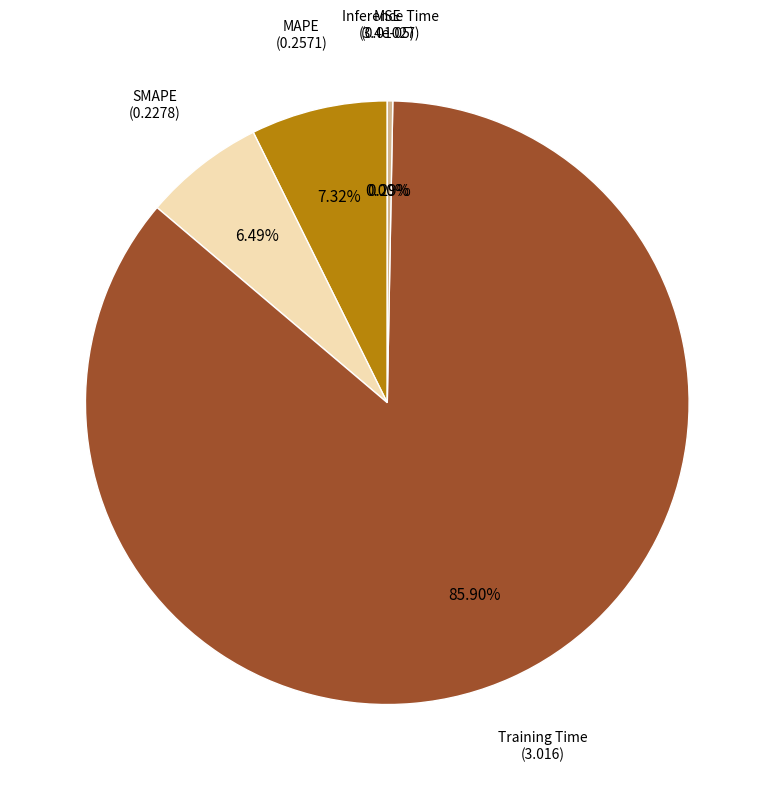

How many segments does this pie chart have?

5